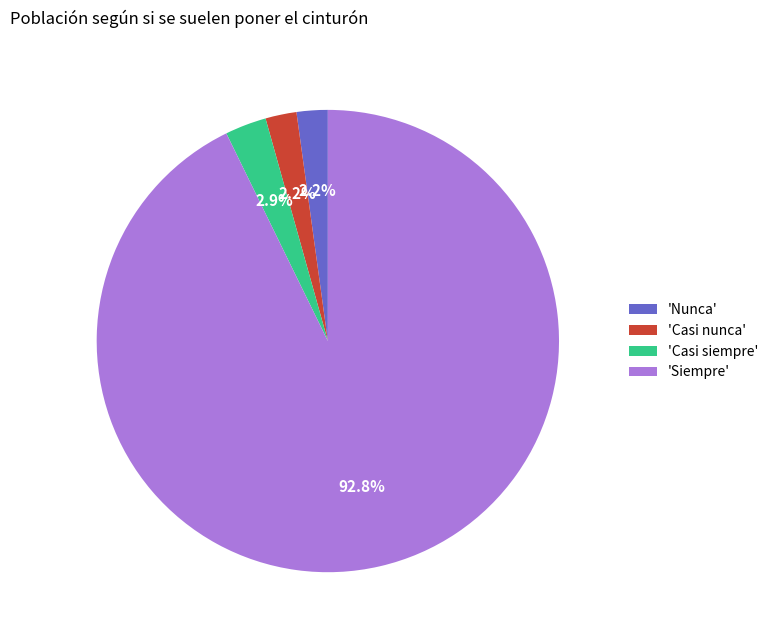

To the nearest percent, what is the difference between the largest and smallest slice percentages?

91%